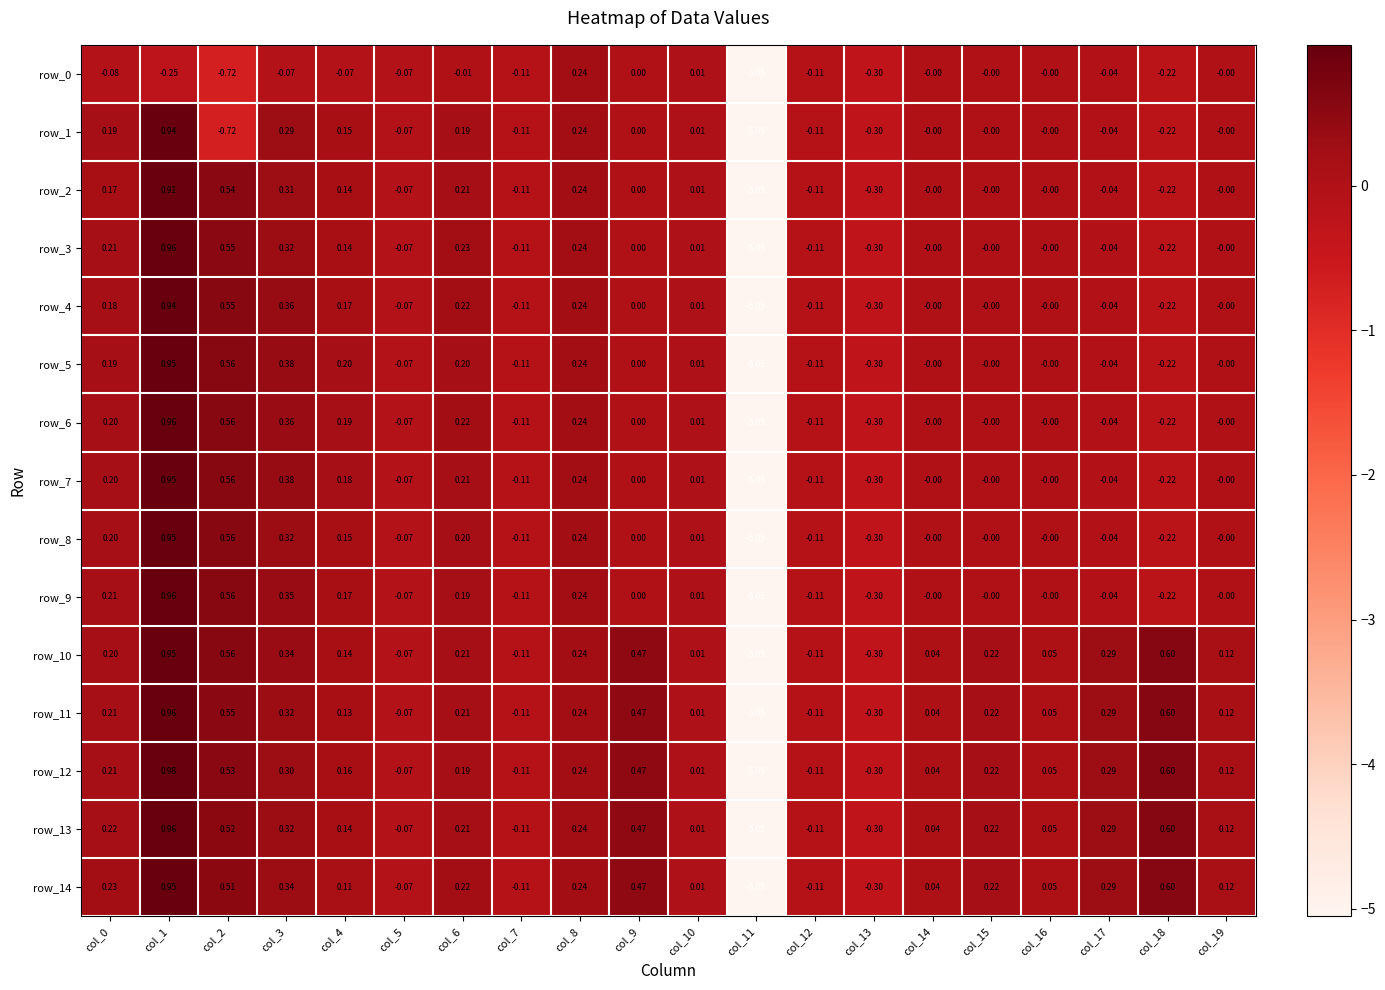

Is the value of row_1 at col_4 greater than the value of row_8 at col_3?

No